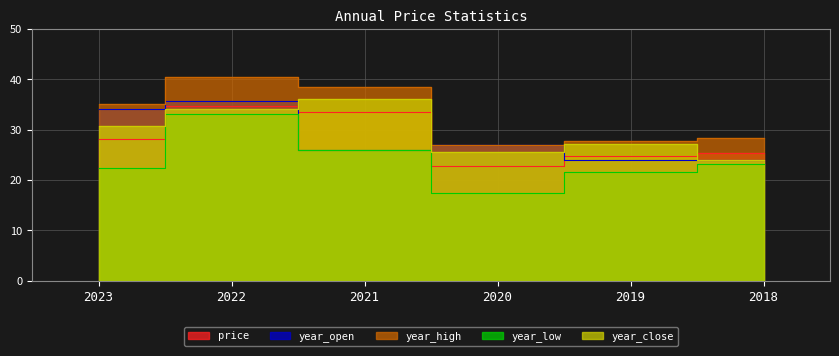

Rank the series at 2020 from lowest to highest value.

year_low, price, year_close, year_open, year_high